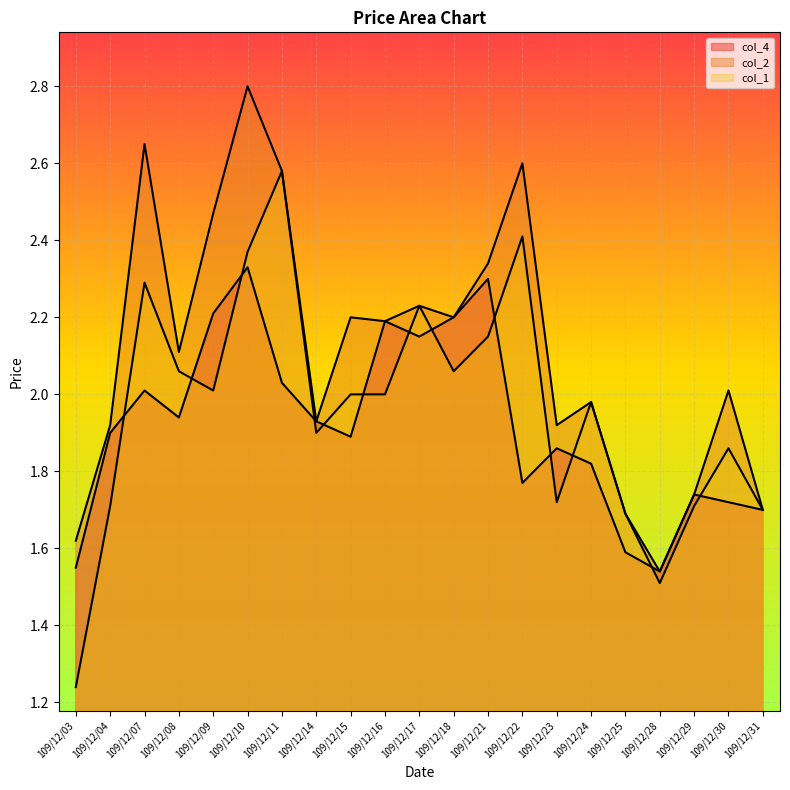

At 109/12/25, list the series in order from smallest to largest.

col_4, col_2, col_1